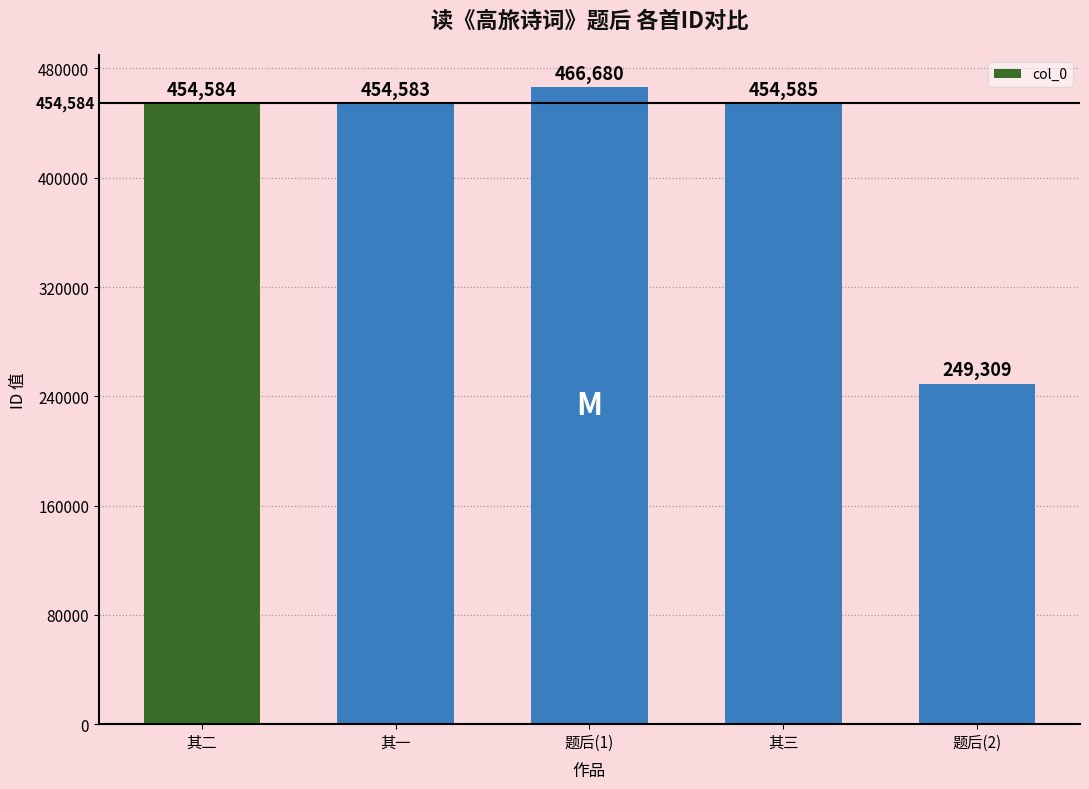

Rank the categories by value from highest to lowest.

题后(1), 其三, 其二, 其一, 题后(2)